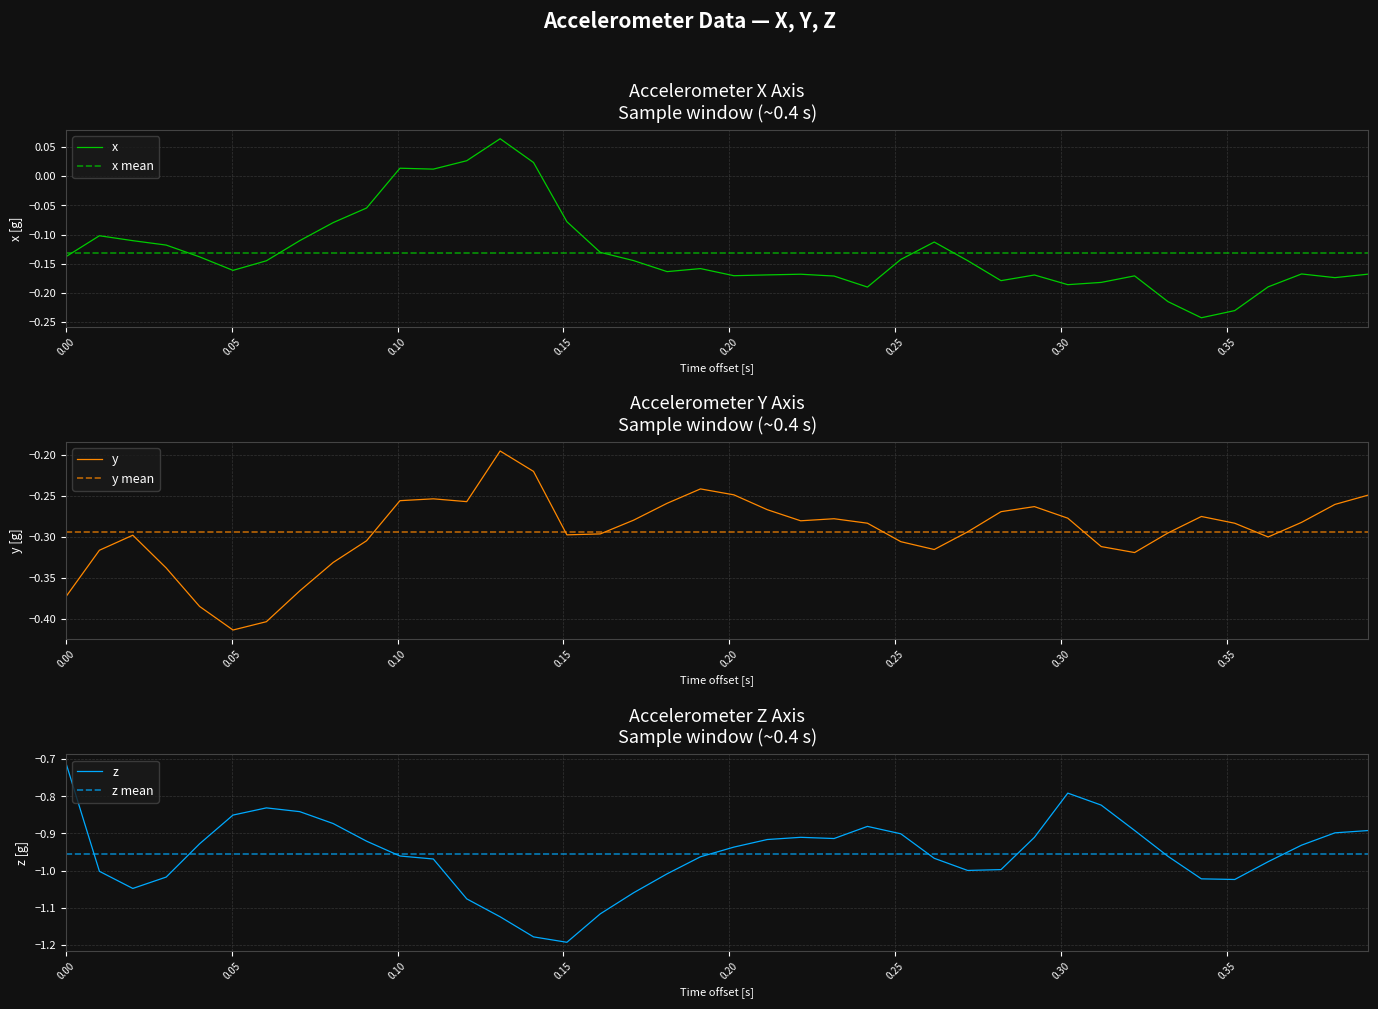

What is the value of the y point at the 11th from the left?

-0.3